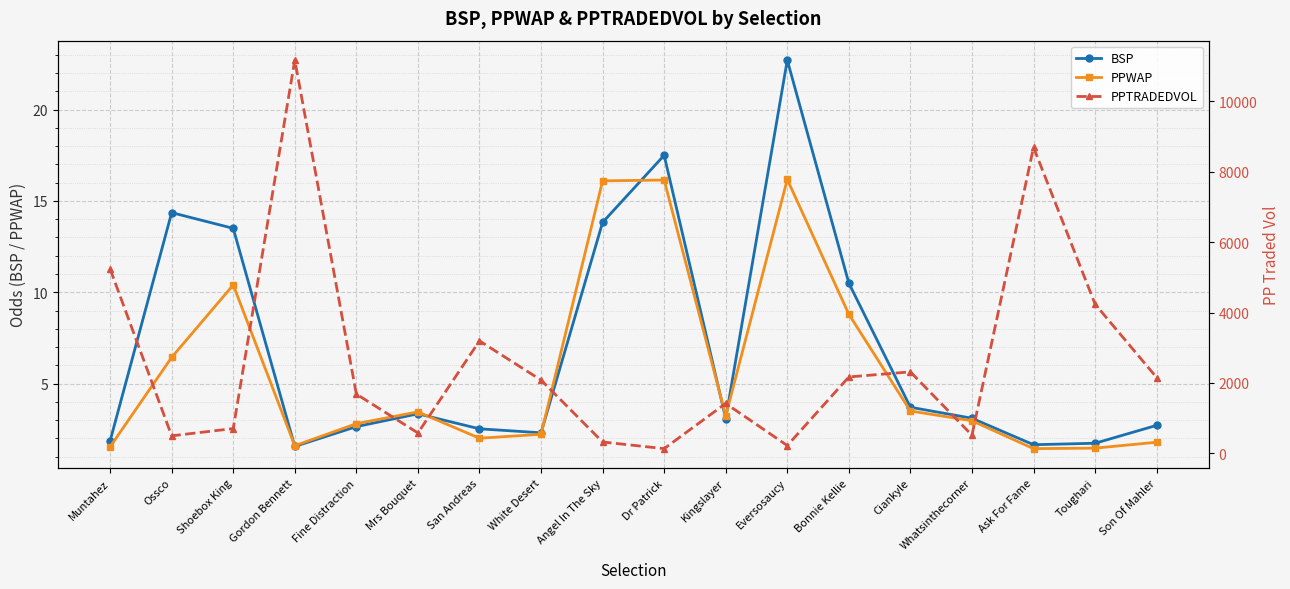

Rank the categories by PPTRADEDVOL value from lowest to highest.

Dr Patrick, Eversosaucy, Angel In The Sky, Ossco, Whatsinthecorner, Mrs Bouquet, Shoebox King, Kingslayer, Fine Distraction, White Desert, Son Of Mahler, Bonnie Kellie, Ciankyle, San Andreas, Toughari, Muntahez, Ask For Fame, Gordon Bennett